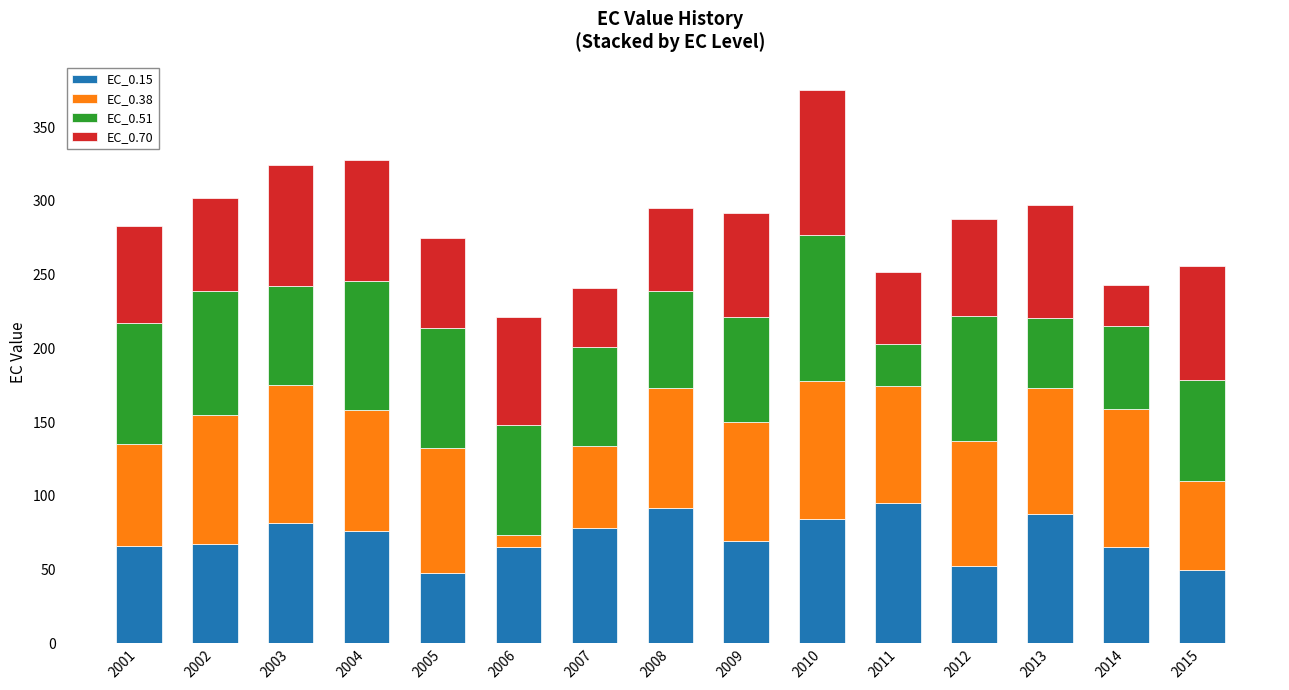

What is the highest value of the EC_0.15 series?

95.4